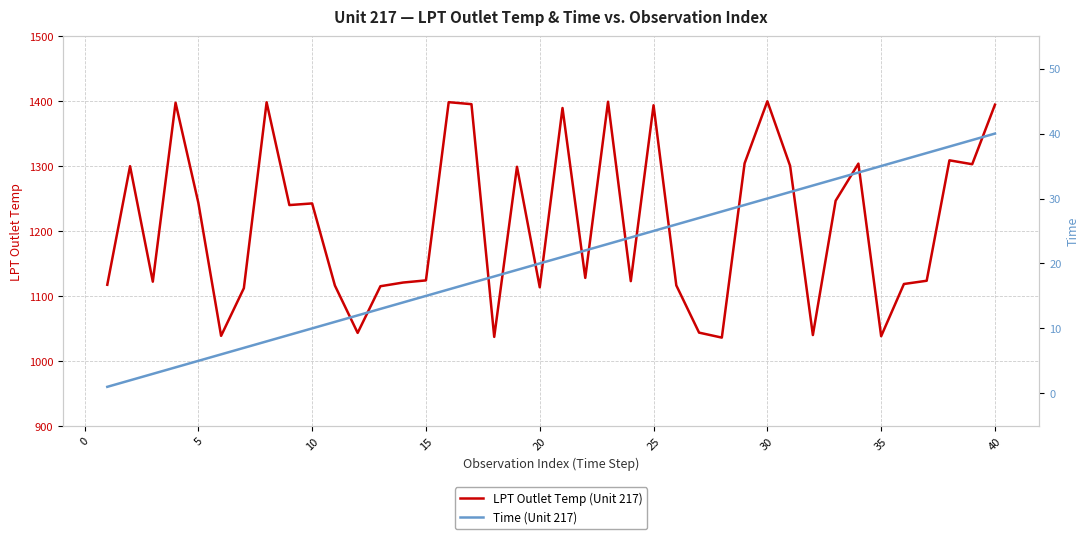

Is it true that LPT Outlet Temp (Unit 217) equals 1399.7 at 30?

True